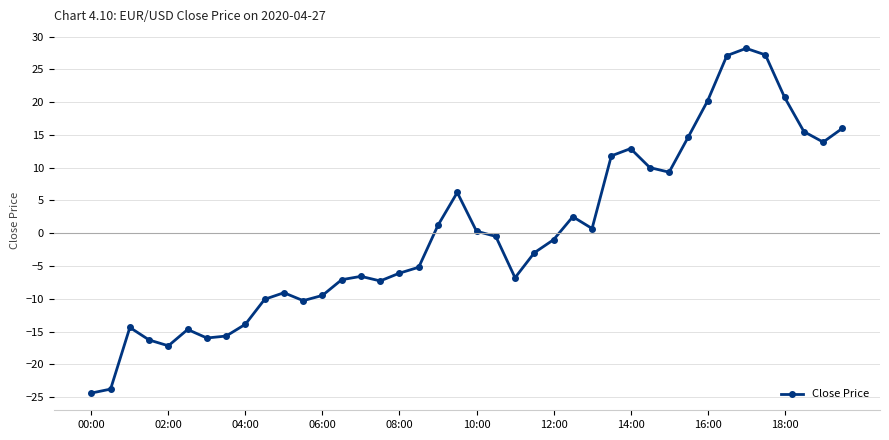

True or false: the data has more than 0 interior local peaks.

True